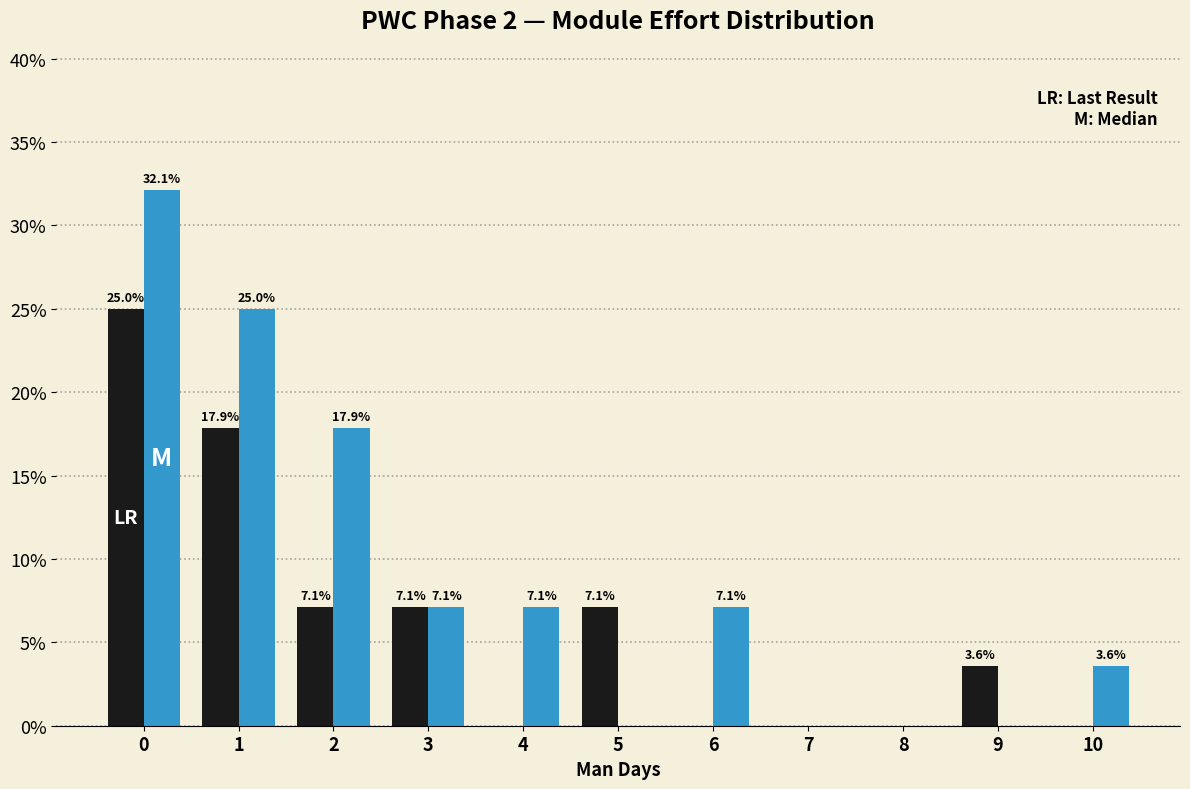

What is the greatest value displayed?

32.1